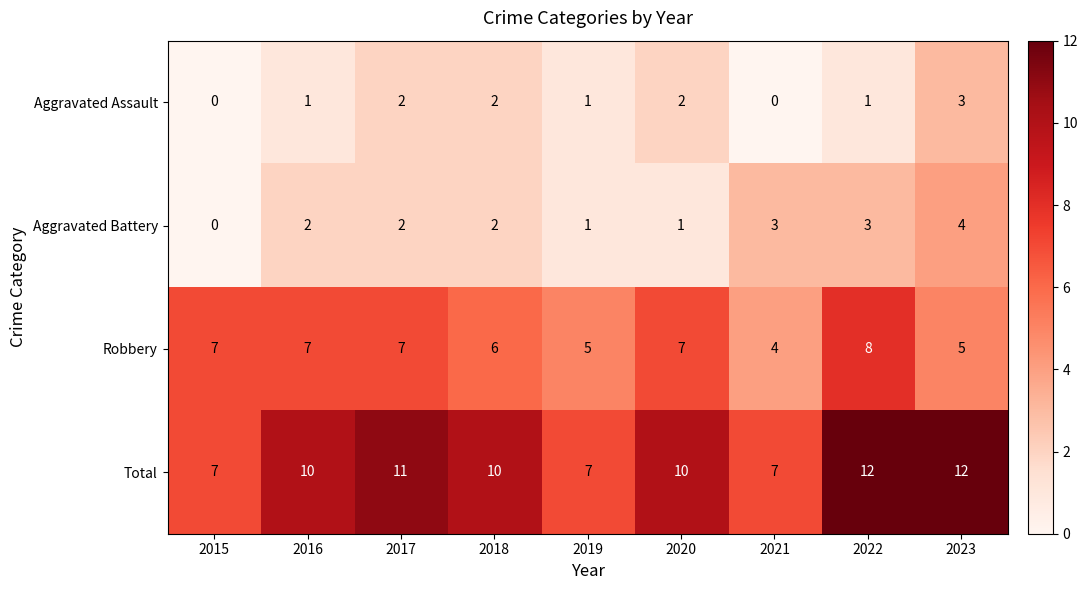

What is the sum of the Aggravated Battery values at 2023 and 2019?

5